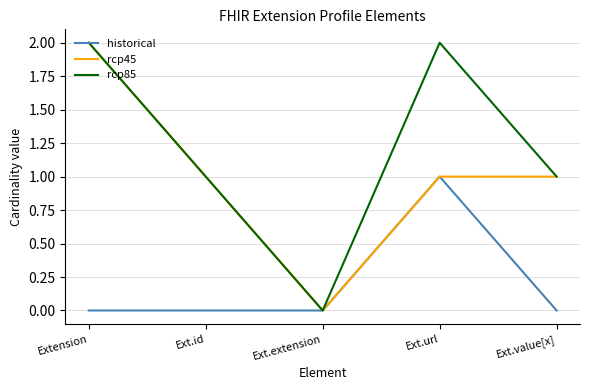

Reading left to right, list all the values displayed in this chart.

historical: Extension=0	Ext.id=0	Ext.extension=0	Ext.url=1	Ext.value[x]=0
rcp45: Extension=2	Ext.id=1	Ext.extension=0	Ext.url=1	Ext.value[x]=1
rcp85: Extension=2	Ext.id=1	Ext.extension=0	Ext.url=2	Ext.value[x]=1